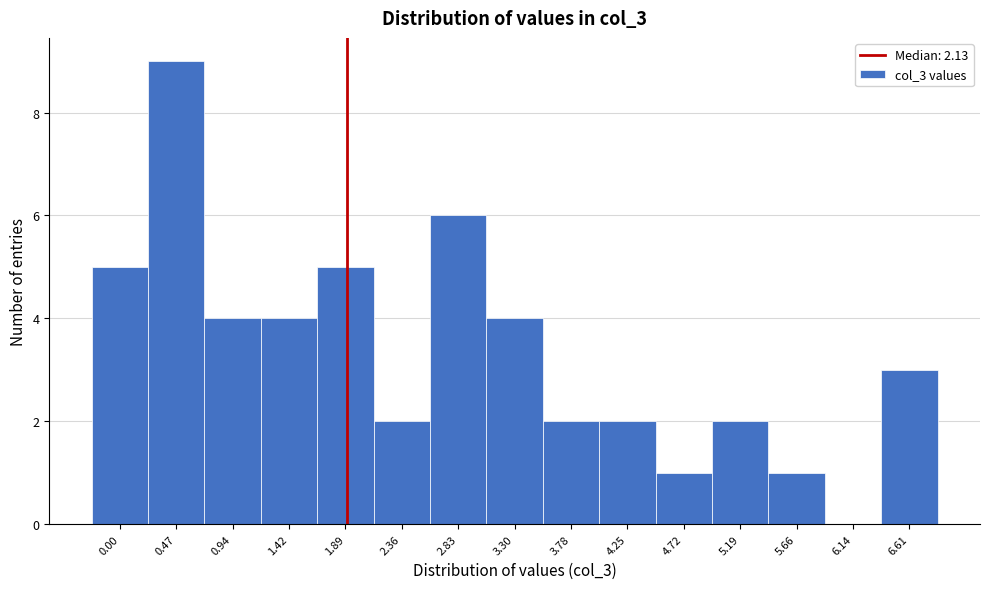

Reading left to right, extract all data points from this chart.

0.00=5	0.47=9	0.94=4	1.42=4	1.89=5	2.36=2	2.83=6	3.30=4	3.78=2	4.25=2	4.72=1	5.19=2	5.66=1	6.14=0	6.61=3